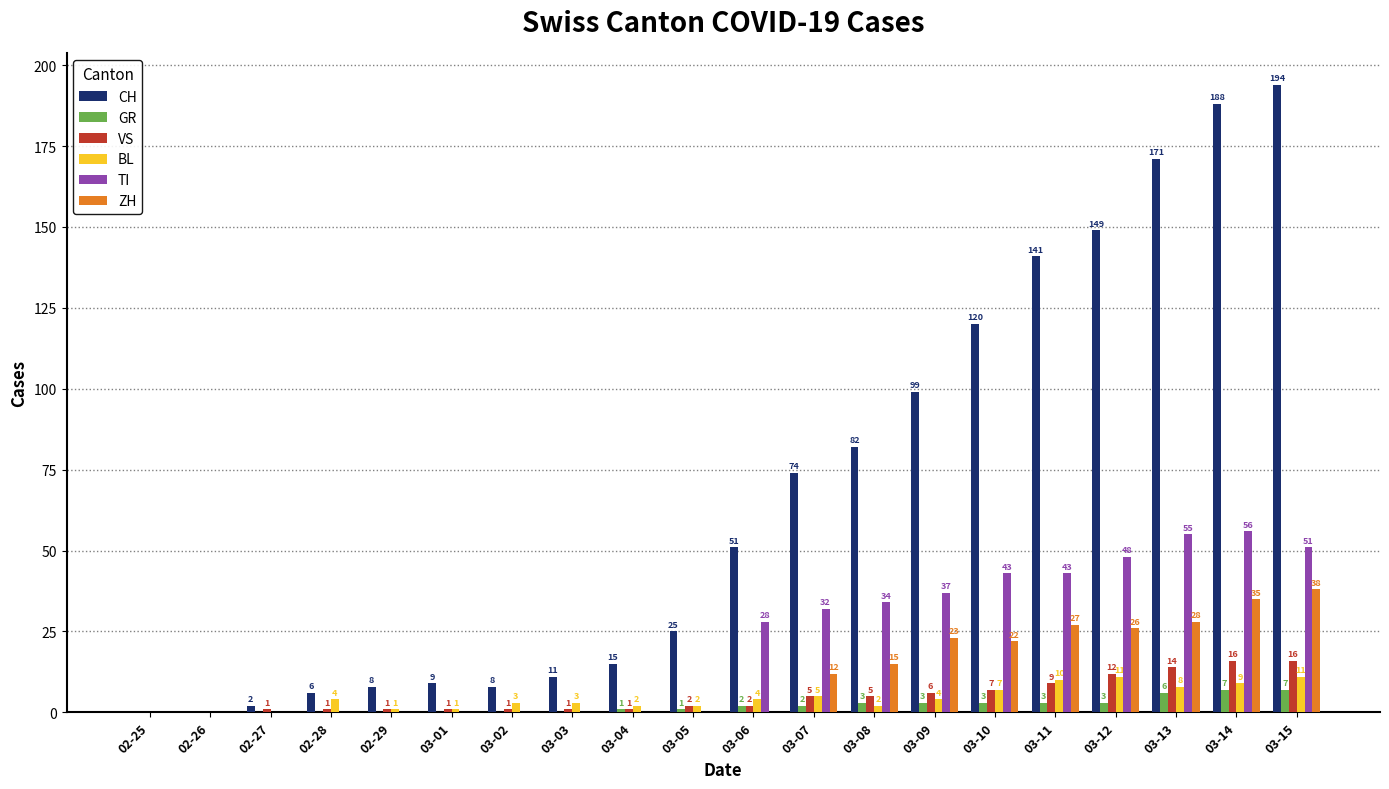

What is the sum of the TI values at 03-02 and 03-15?

51